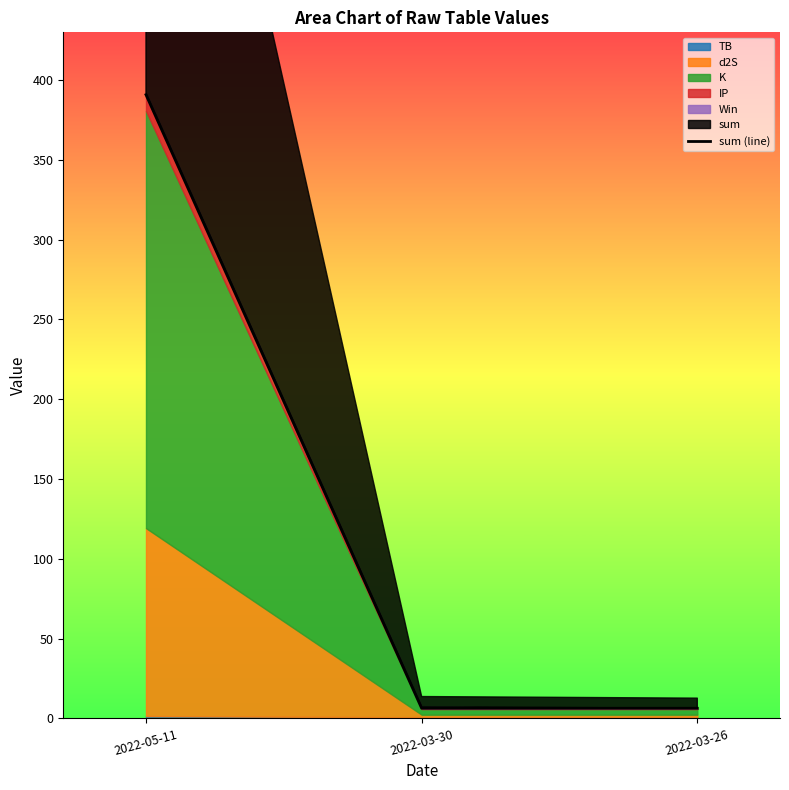

What position from the left is 2022-05-11?

1